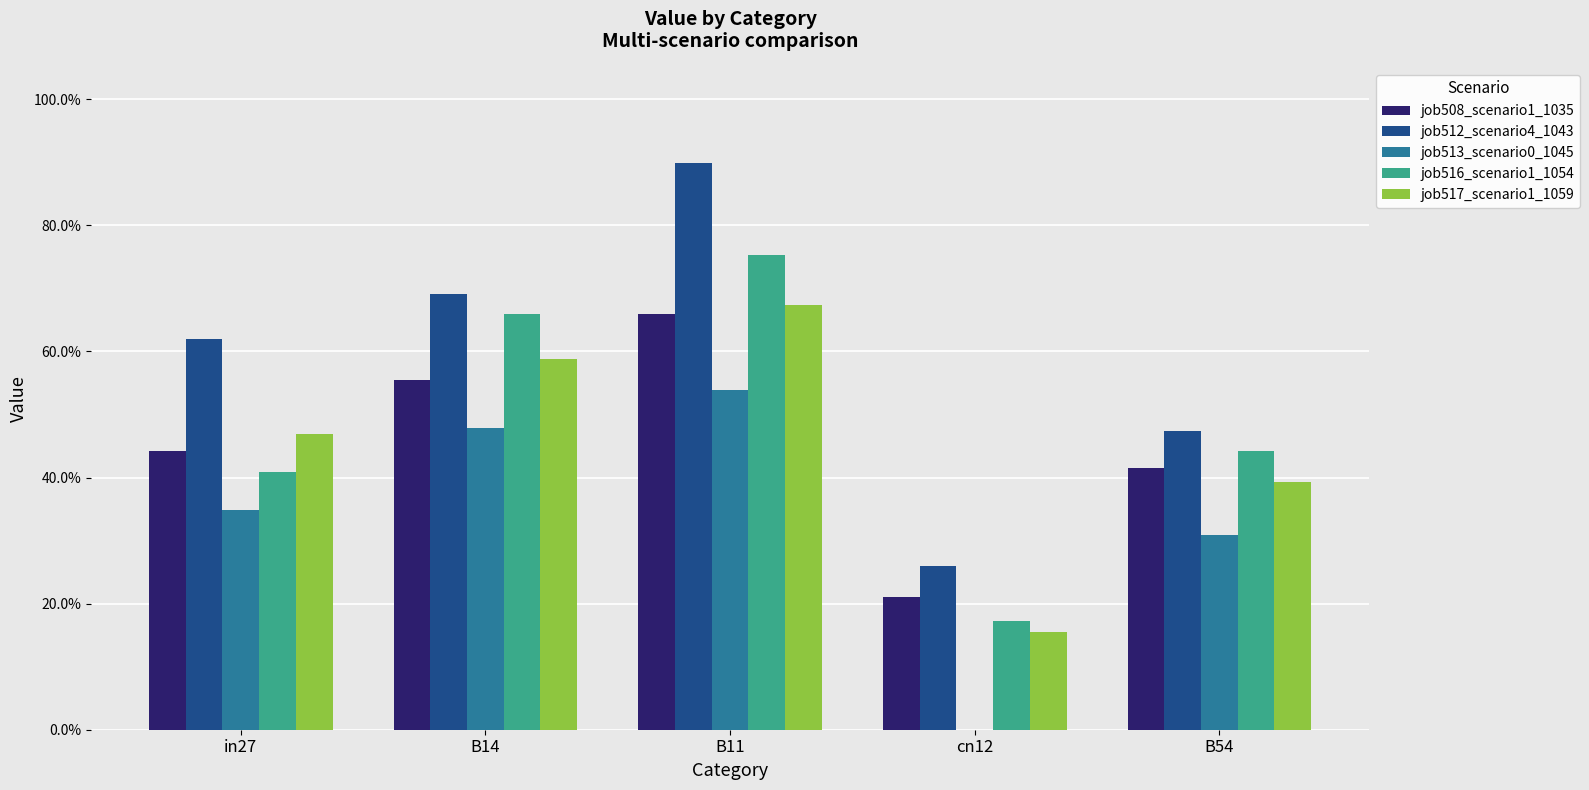

Which series has the largest range (max minus min)?

job512_scenario4_1043